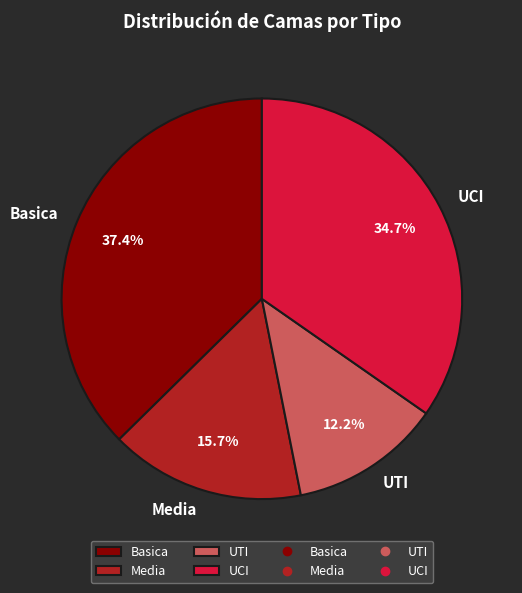

To the nearest percent, what is the average slice percentage?

25%